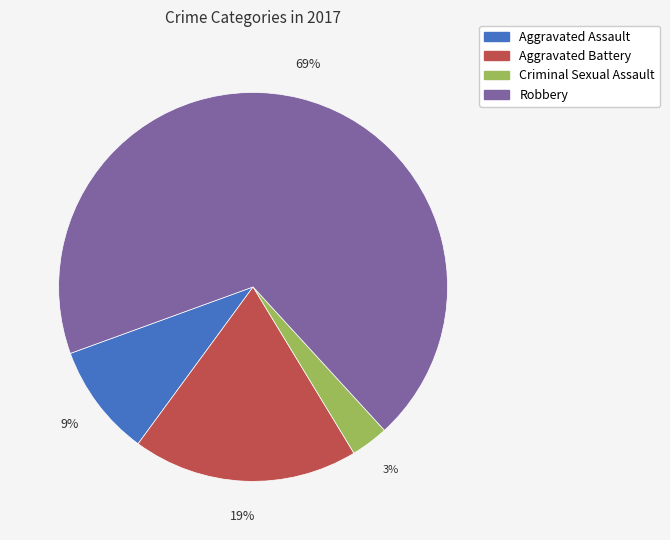

Combined, do Aggravated Assault and Robbery account for over 50%?

Yes